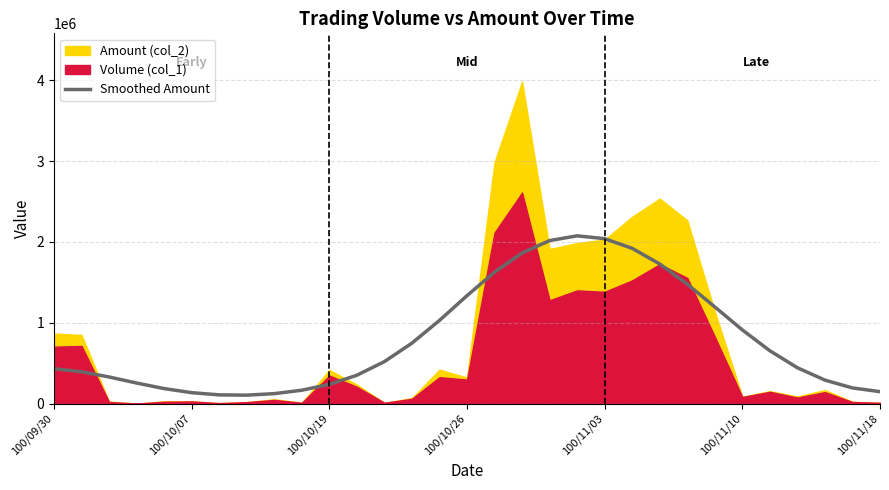

The value of Smoothed Amount at 100/09/30 is 431319.9. True or false?

True